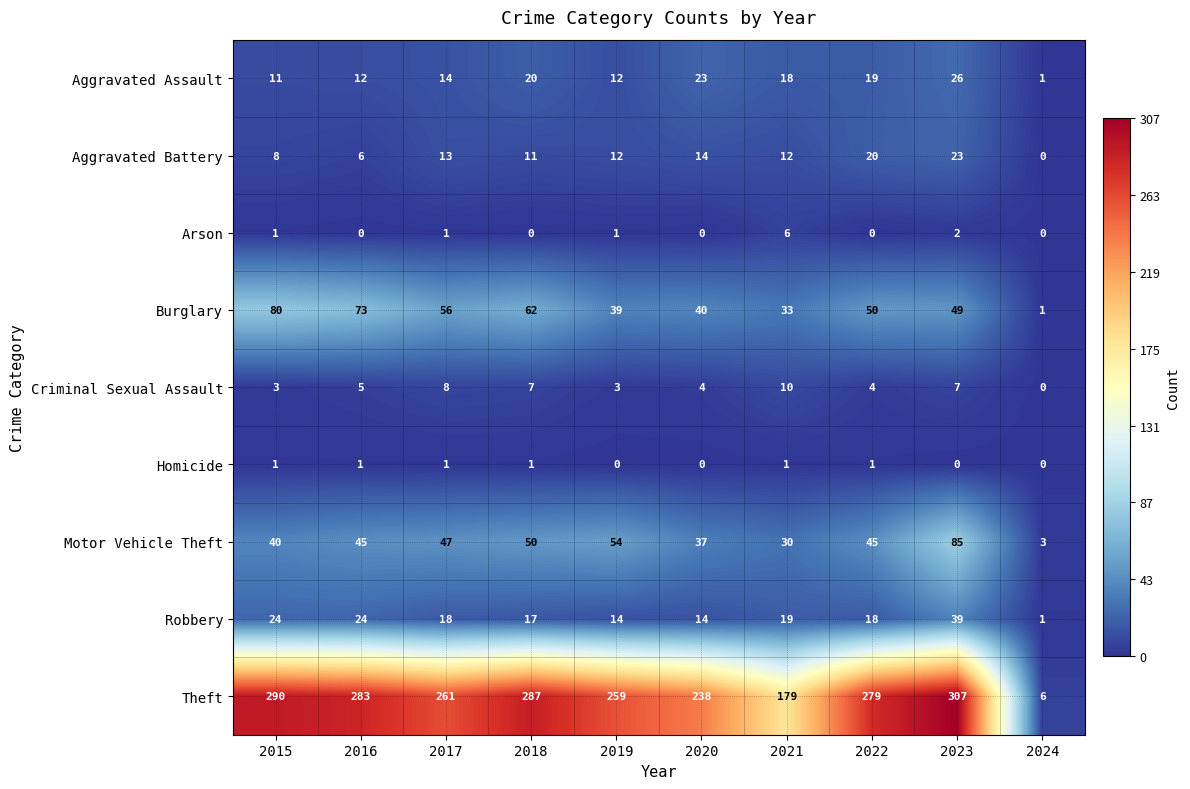

At which label does Burglary reach its minimum?

2024